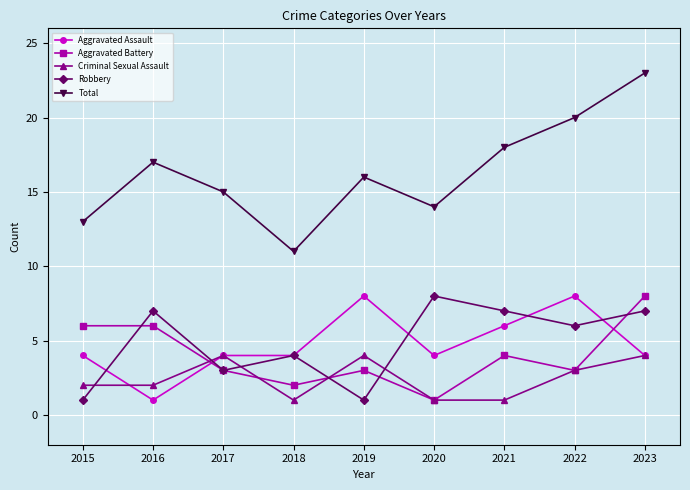

The value of Criminal Sexual Assault at 2018 is 1. True or false?

True